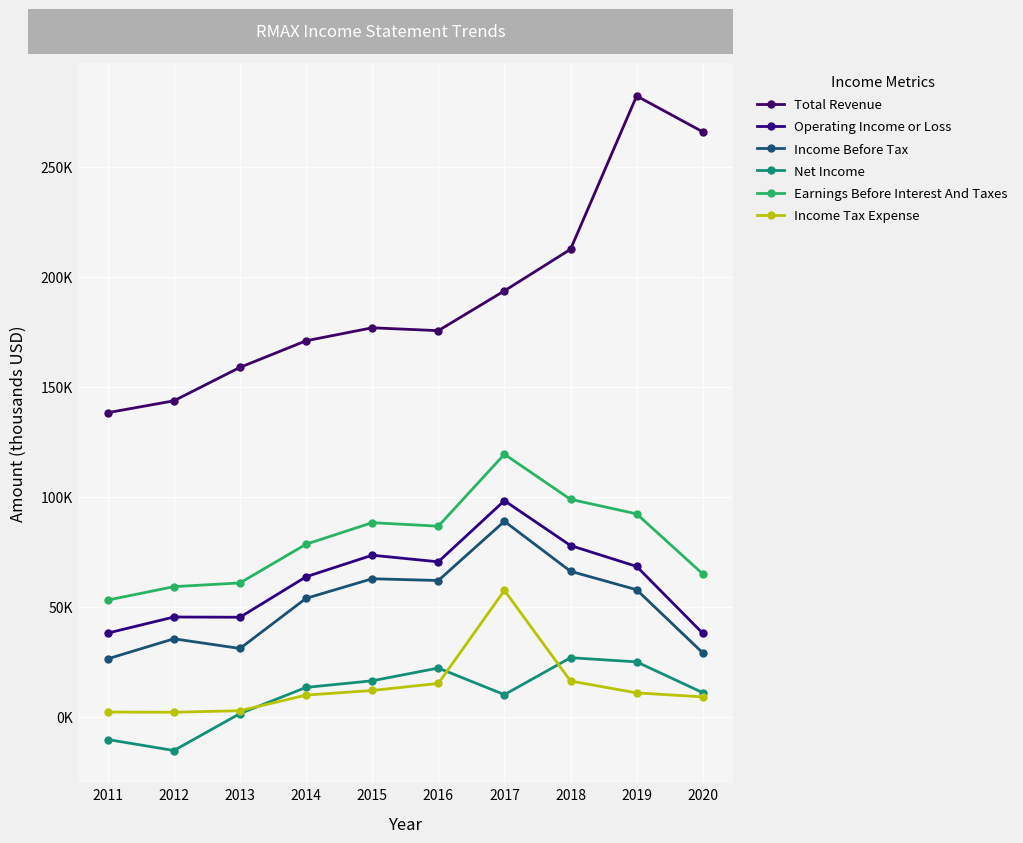

What is the difference between the highest and lowest values at 2018?

196300